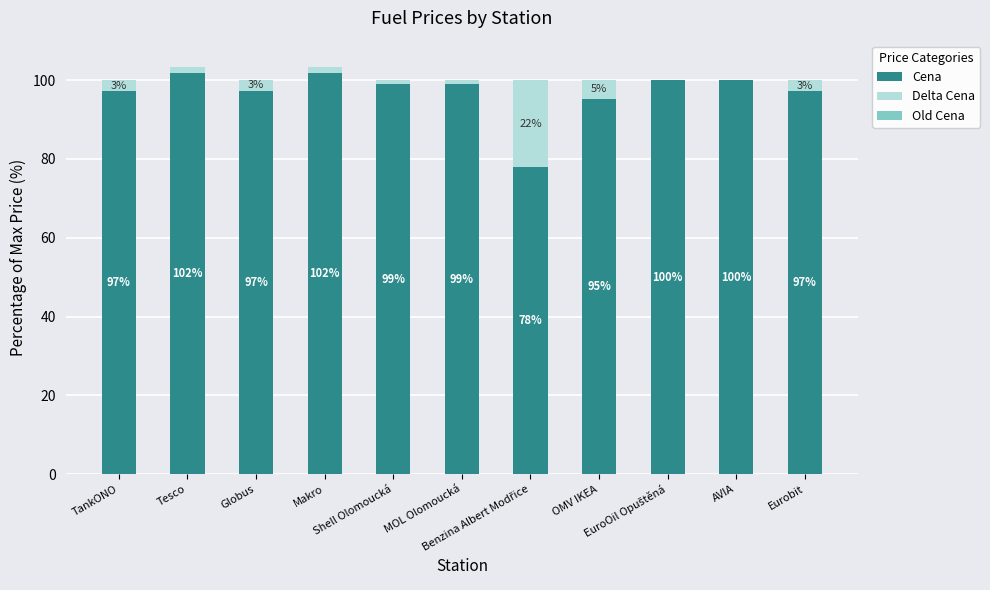

What is the maximum value for Cena?

101.7